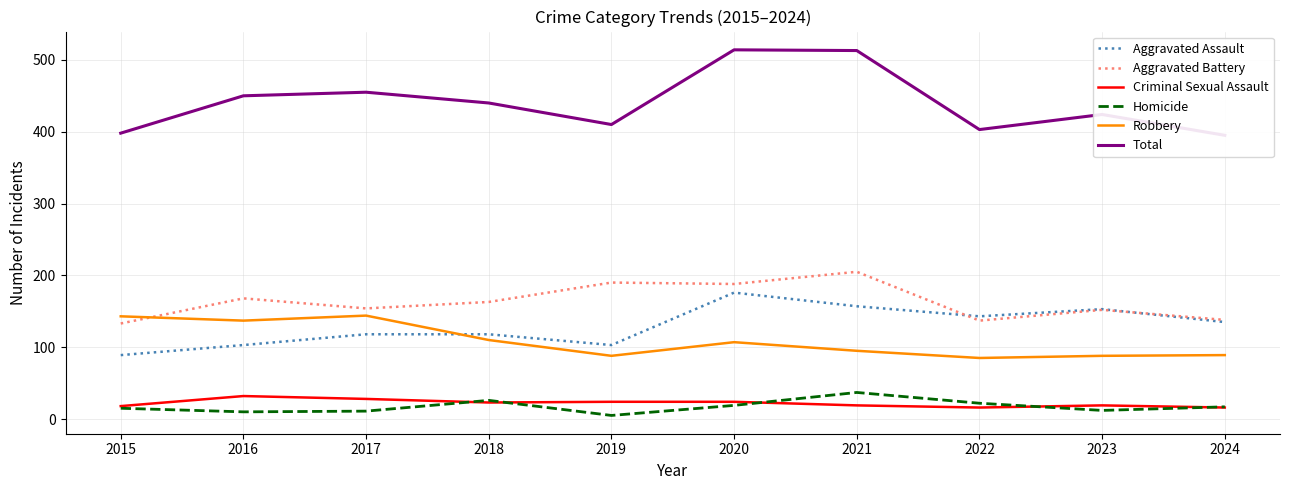

True or false: Robbery and Criminal Sexual Assault intersect in this chart.

False